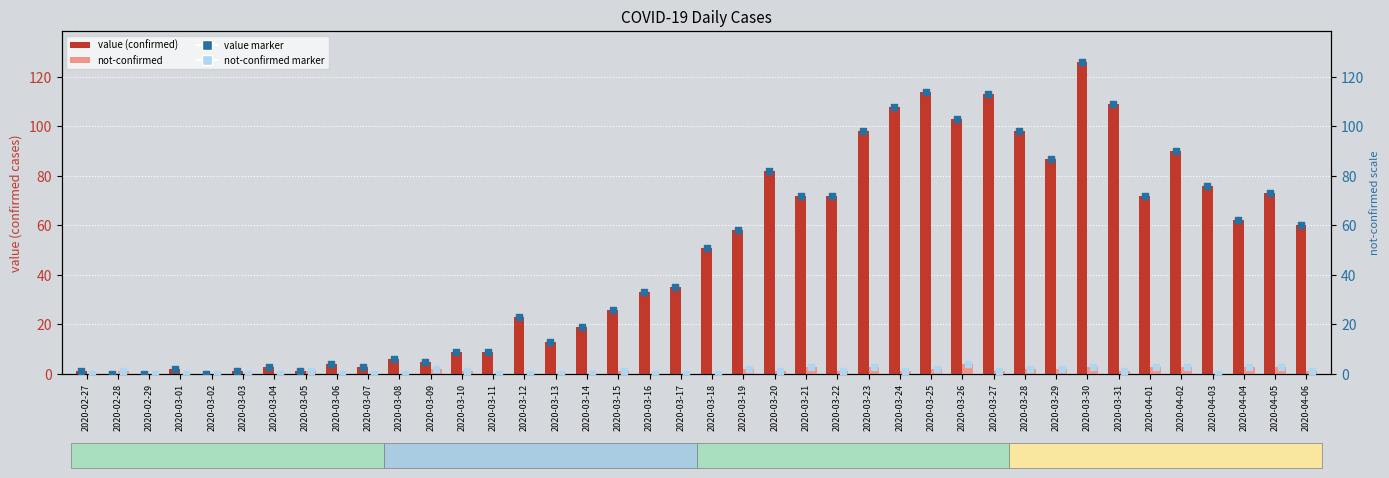

Which series has the largest Y range (max minus min)?

value